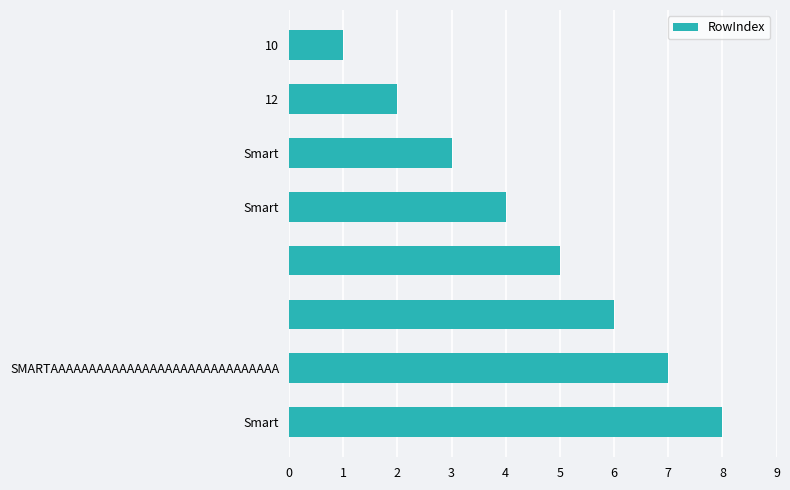

What is the greatest value displayed?

8